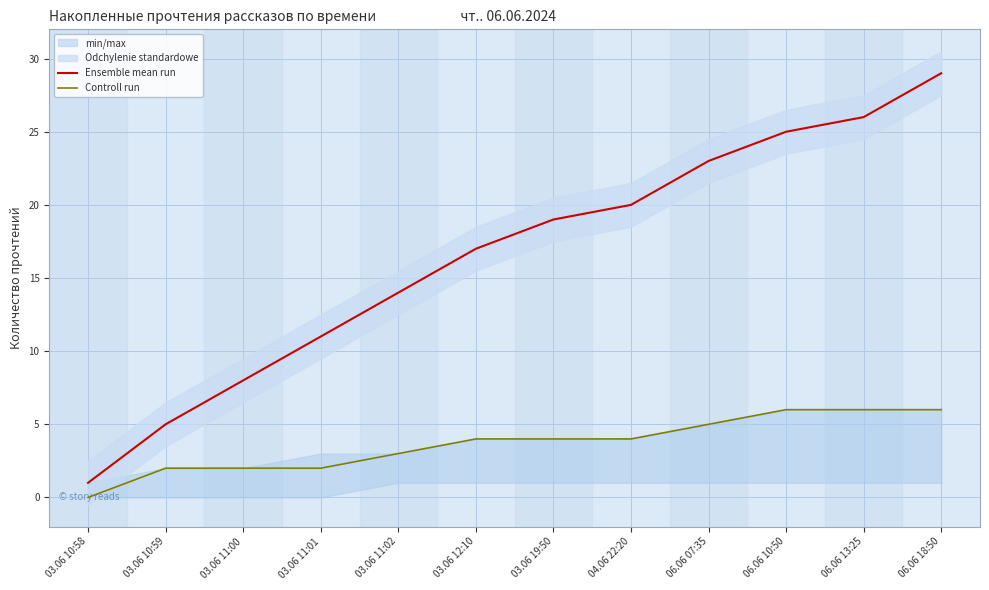

Reading right to left, transcribe all the data shown in this chart.

Ensemble mean run: 29	26	25	23	20	19	17	14	11	8	5	1
Controll run: 6	6	6	5	4	4	4	3	2	2	2	0